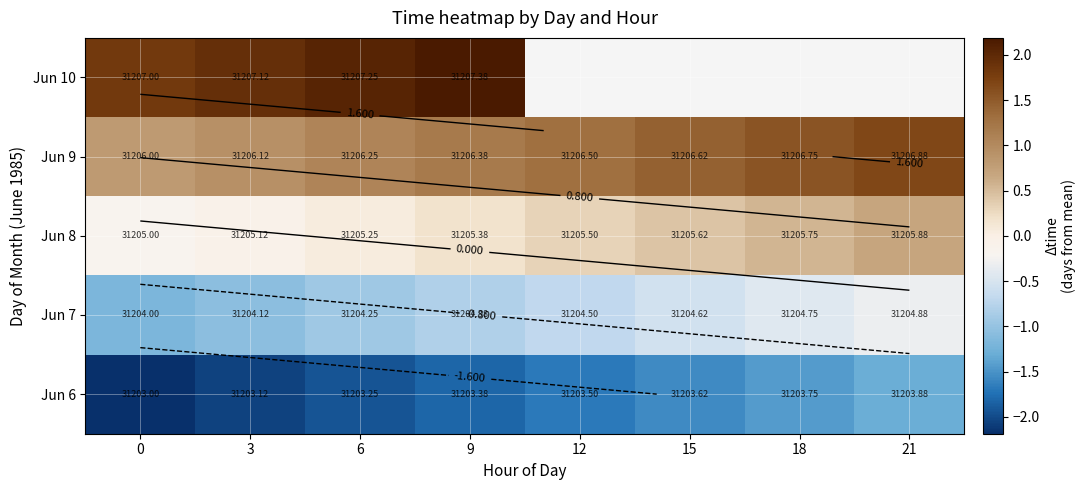

Rank the series at 21 from lowest to highest value.

Jun 6, Jun 7, Jun 8, Jun 9, Jun 10